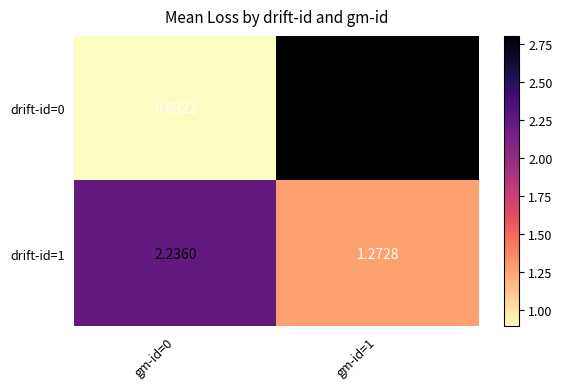

Is the value of drift-id=0 at gm-id=0 greater than the value of drift-id=1 at gm-id=0?

No